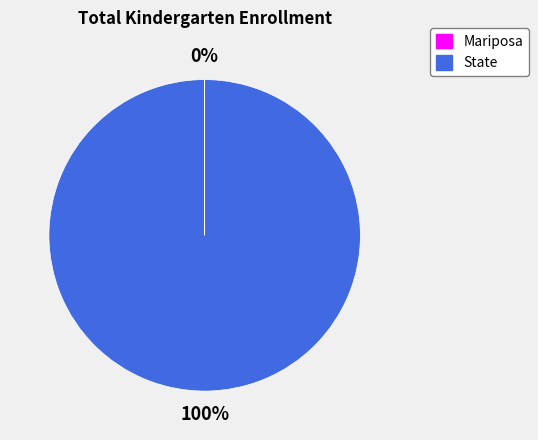

To the nearest percent, what is the average slice percentage?

50%